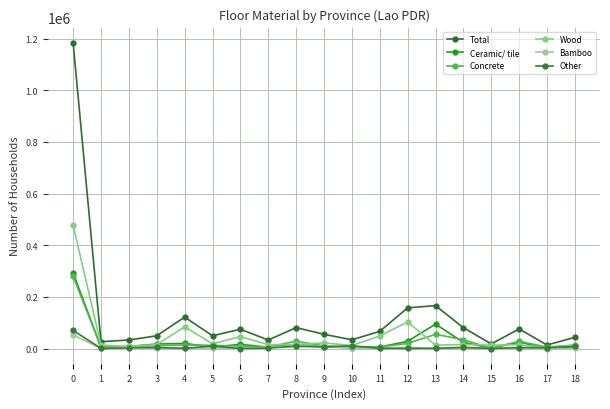

The Other series shows 4719 at 17. True or false?

False